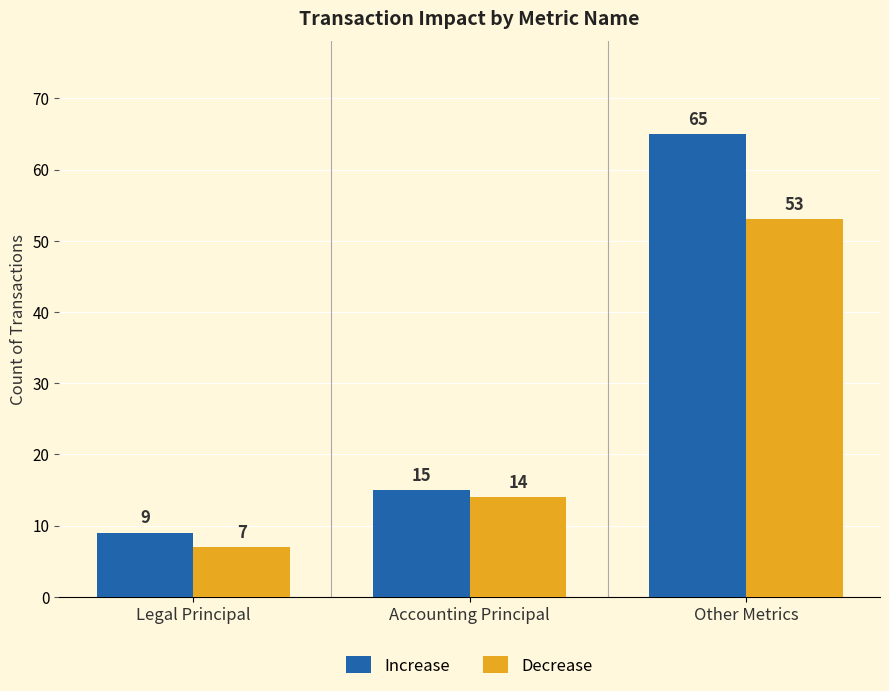

What is the total value across all series at Legal Principal?

16